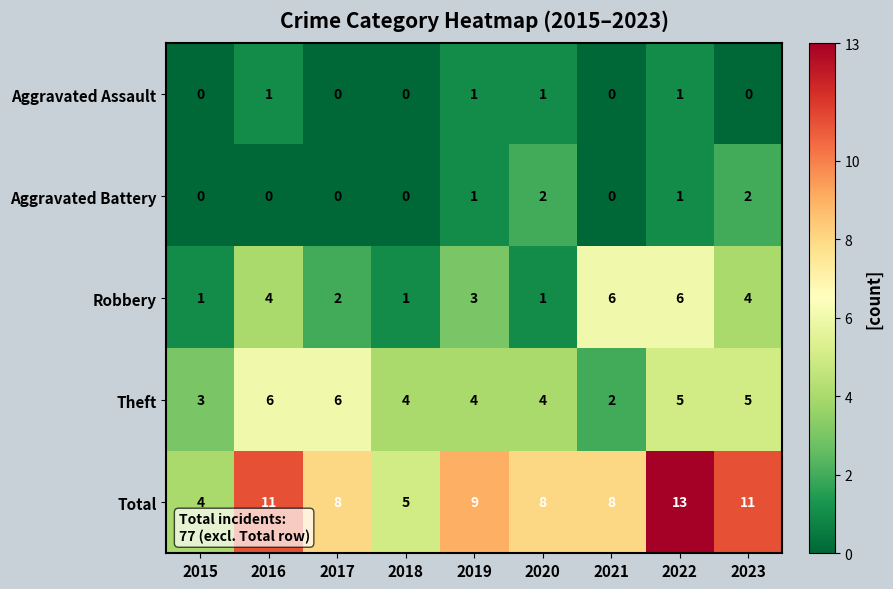

At how many categories does at least one series exceed 3?

9